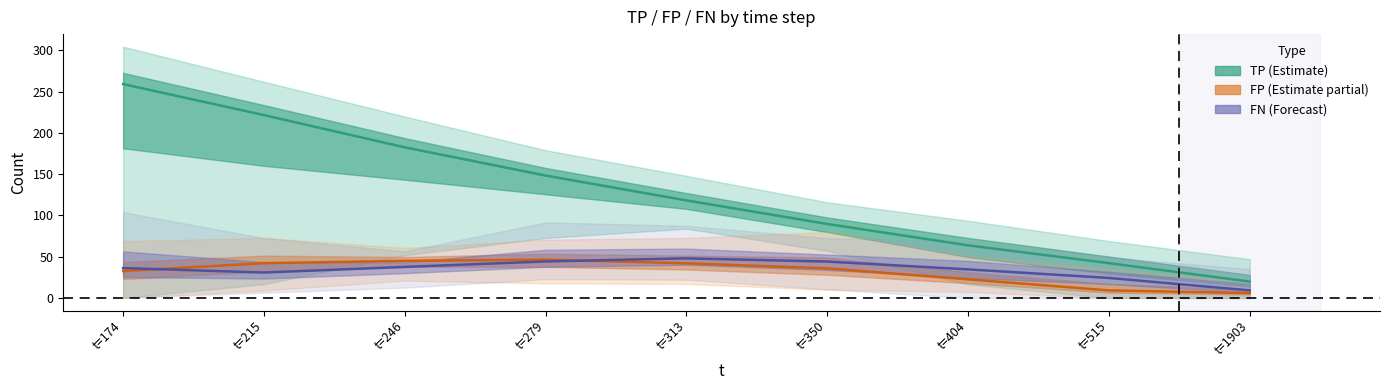

Rank the series by their maximum value, from highest to lowest.

TP (Estimate), FN (Forecast), FP (Estimate partial)